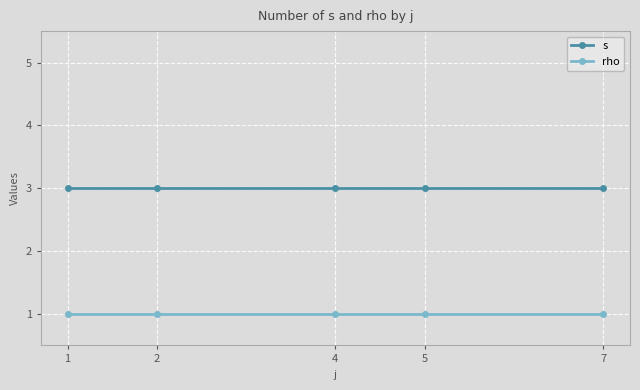

True or false: s and rho cross at least once.

False